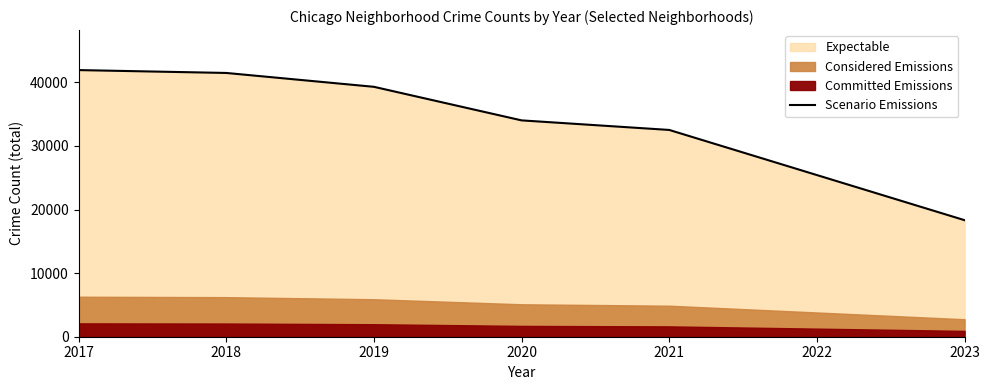

At which category does the chart reach its peak across all series?

2017